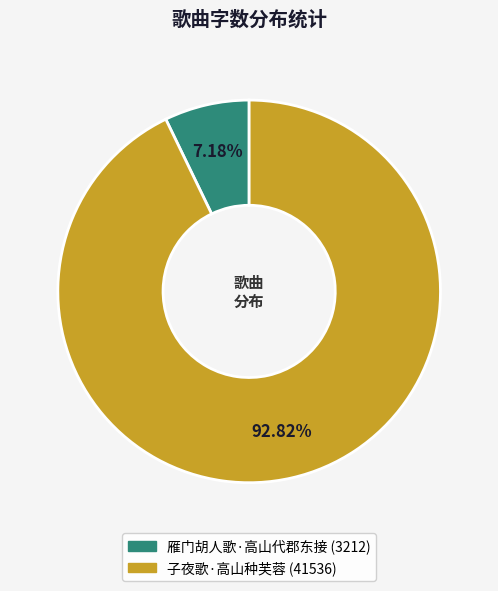

To the nearest percent, what is the average slice percentage?

50%